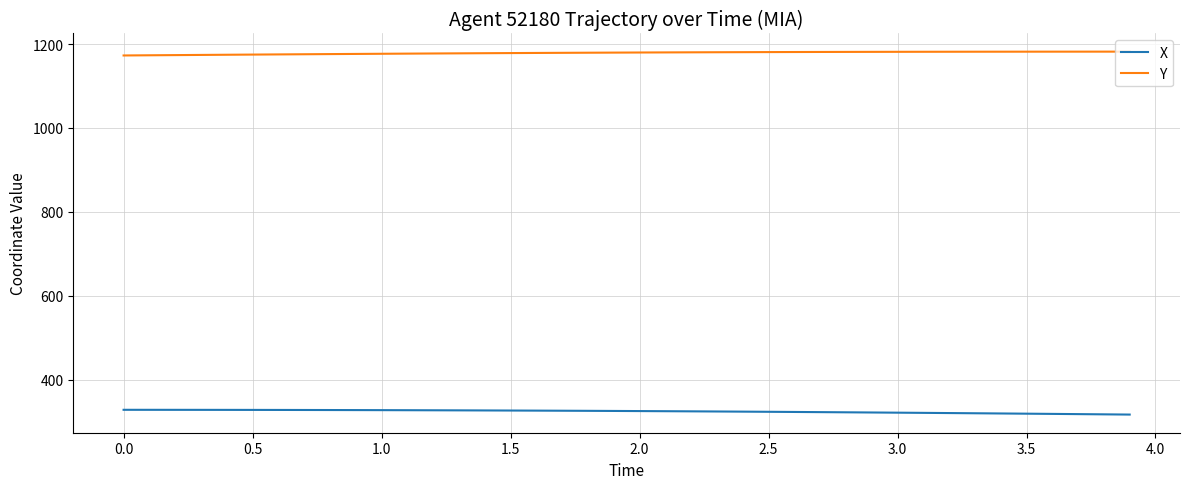

What are all the series names shown in the legend?

X, Y